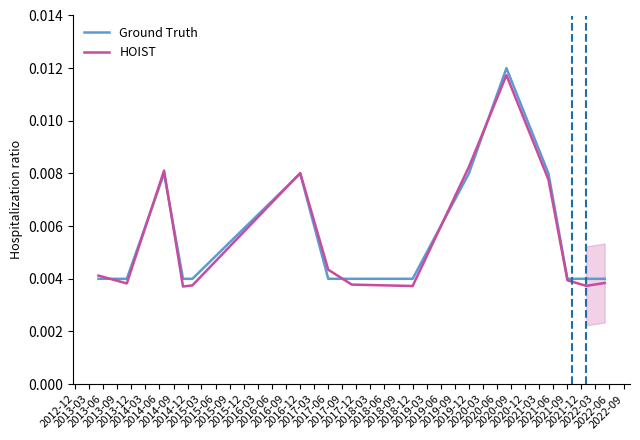

List the series in order of their overall mean, lowest first.

HOIST, Ground Truth